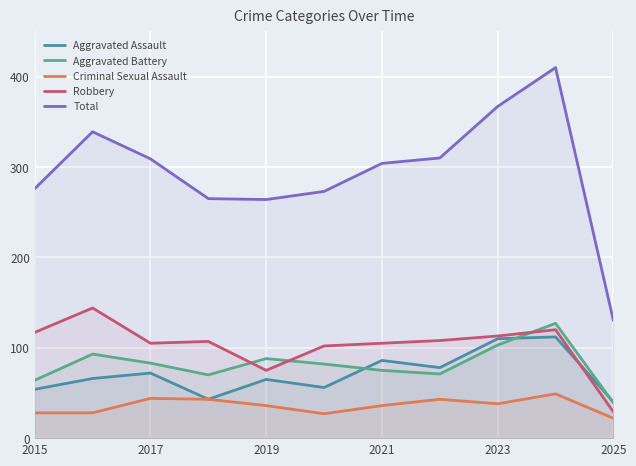

Which series has the largest range (max minus min)?

Total